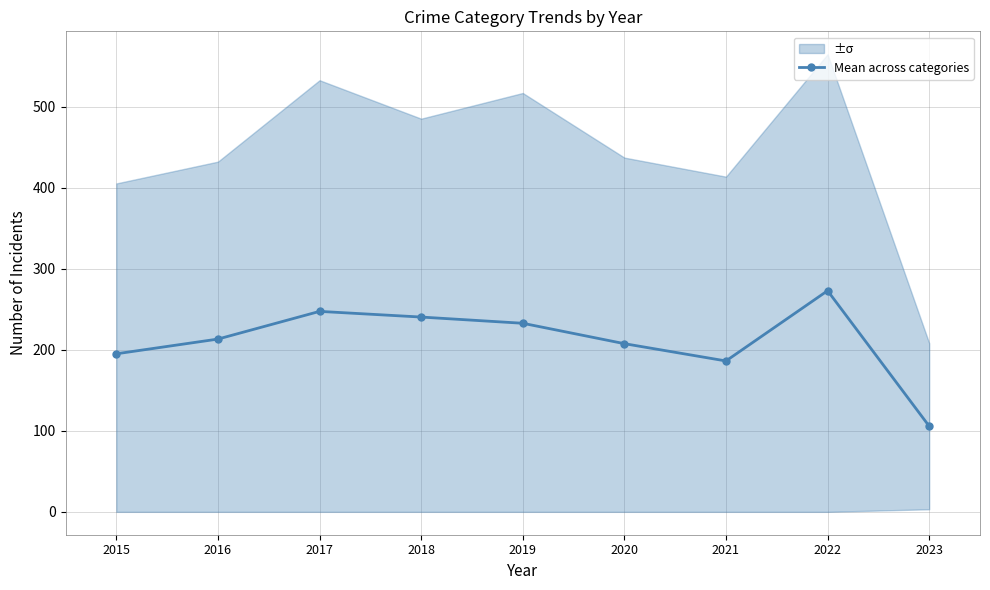

Rank the categories by value from highest to lowest.

2022, 2017, 2018, 2019, 2016, 2020, 2015, 2021, 2023